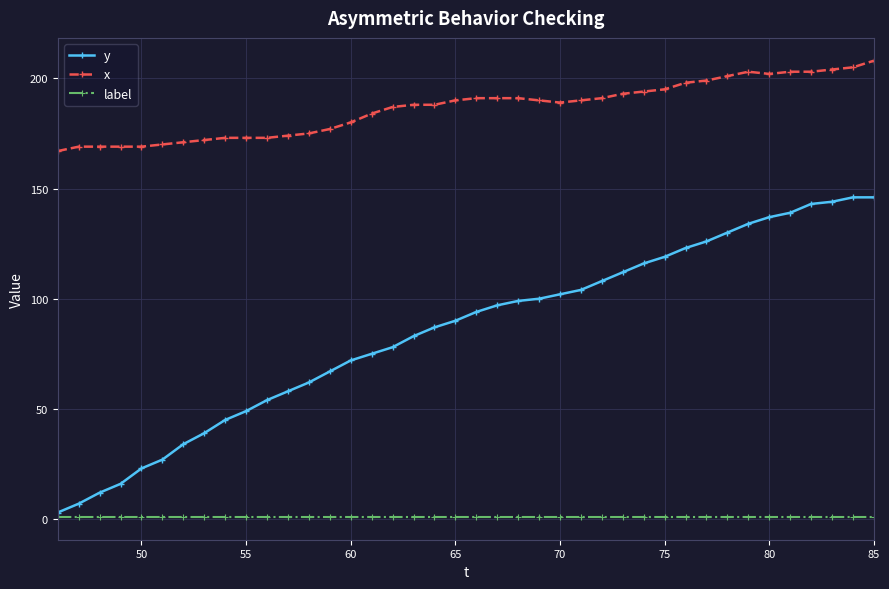

True or false: y and x cross at least once.

False